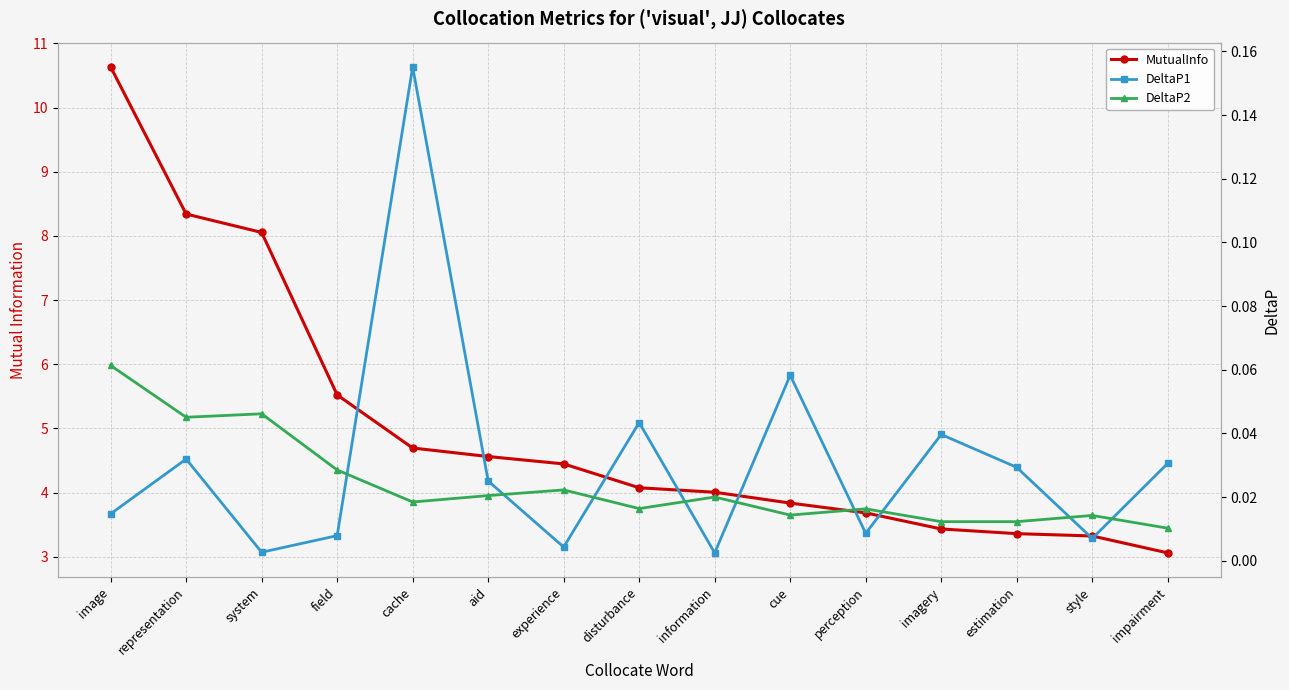

Reading right to left, extract all data points from this chart.

MutualInfo: 3.1	3.3	3.4	3.4	3.7	3.8	4.0	4.1	4.4	4.6	4.7	5.5	8.1	8.3	10.6
DeltaP1: 0.0	0.0	0.0	0.0	0.0	0.1	0.0	0.0	0.0	0.0	0.2	0.0	0.0	0.0	0.0
DeltaP2: 0.0	0.0	0.0	0.0	0.0	0.0	0.0	0.0	0.0	0.0	0.0	0.0	0.0	0.0	0.1